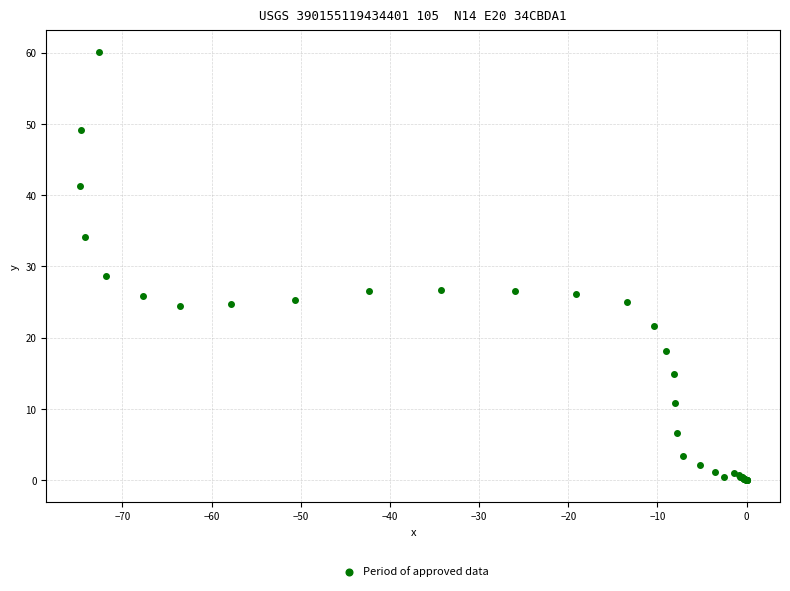

What Y value in the scatter plot is closest to 30?

28.6